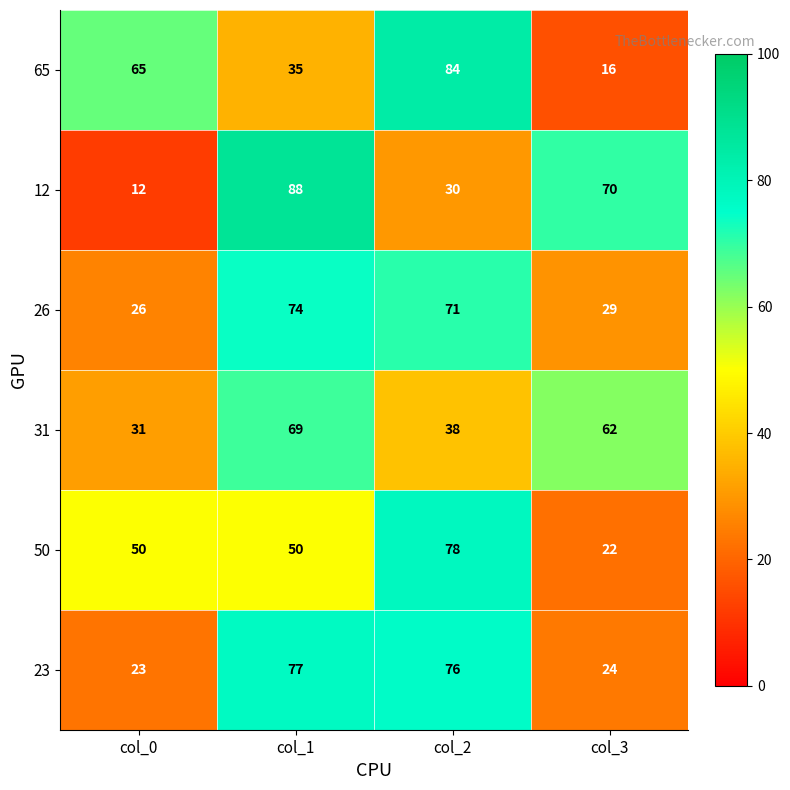

Which series has the largest range (max minus min)?

12